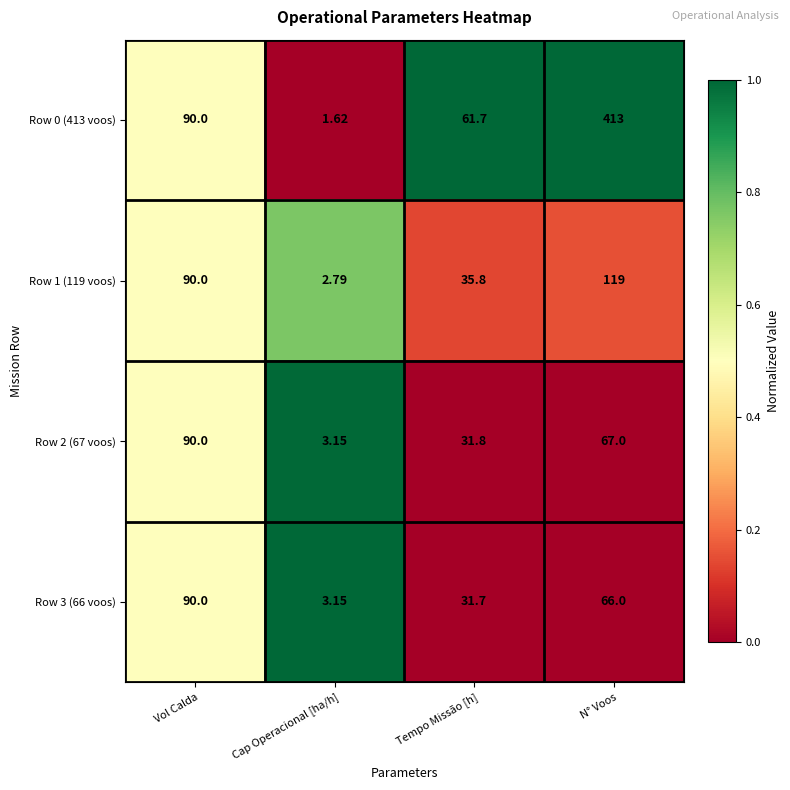

Is the value of Row 0 (413 voos) at Vol Calda greater than the value of Row 3 (66 voos) at Tempo Missão [h]?

Yes